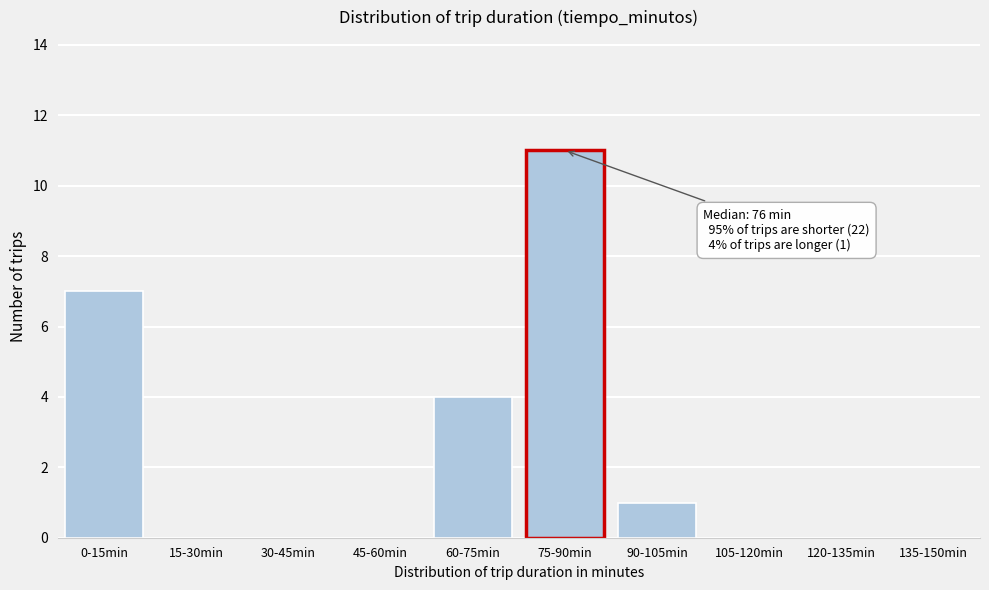

Reading left to right, transcribe all the data shown in this chart.

0-15min=7	15-30min=0	30-45min=0	45-60min=0	60-75min=4	75-90min=11	90-105min=1	105-120min=0	120-135min=0	135-150min=0